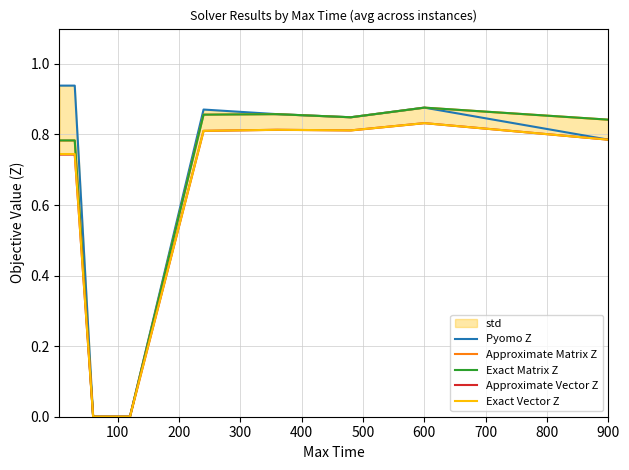

What is the value of the Pyomo Z point at the 7th from the left?

0.9